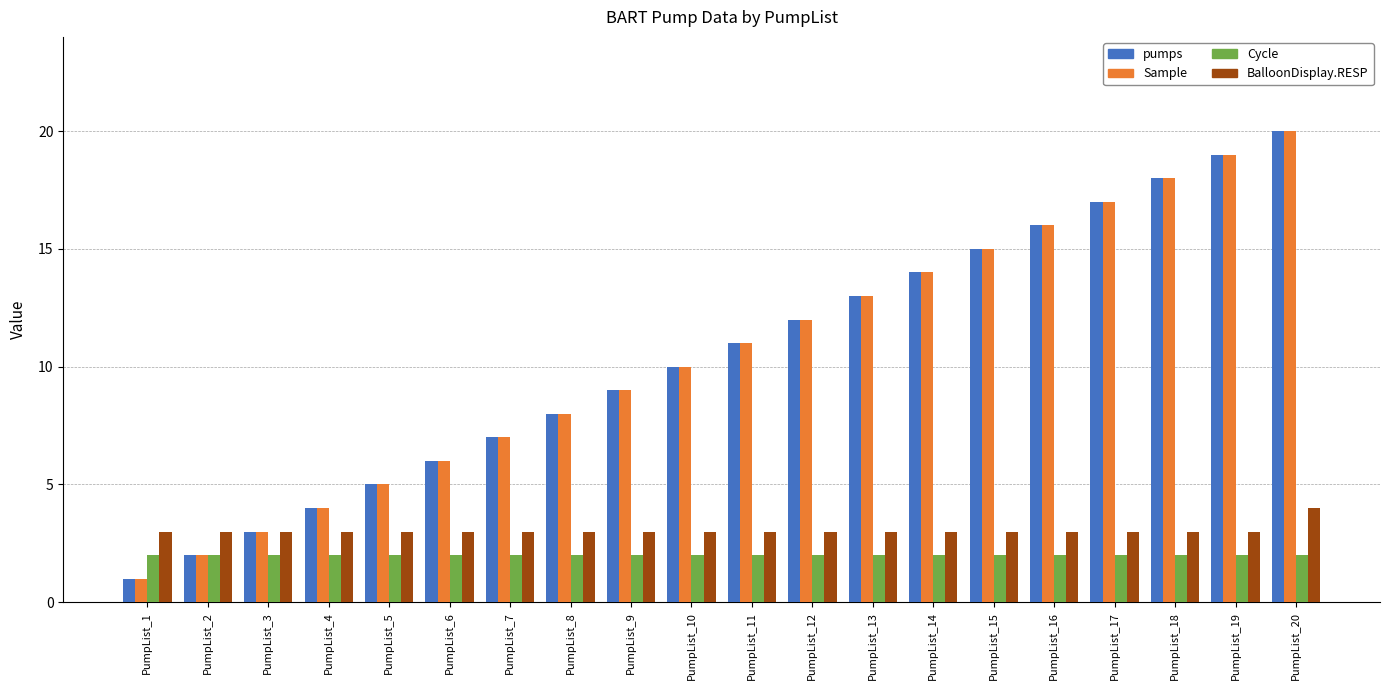

What are all the series names shown in the legend?

pumps, Sample, Cycle, BalloonDisplay.RESP